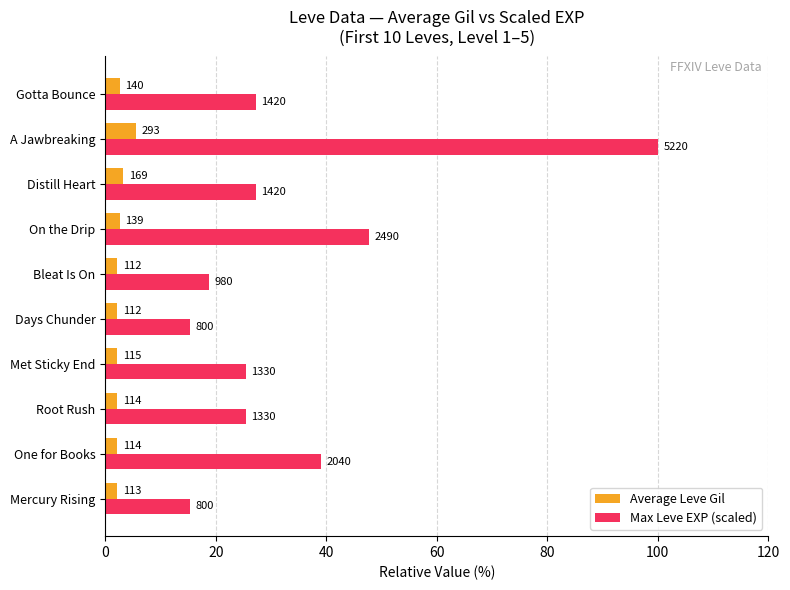

What are all the series names shown in the legend?

Average Leve Gil, Max Leve EXP (scaled)